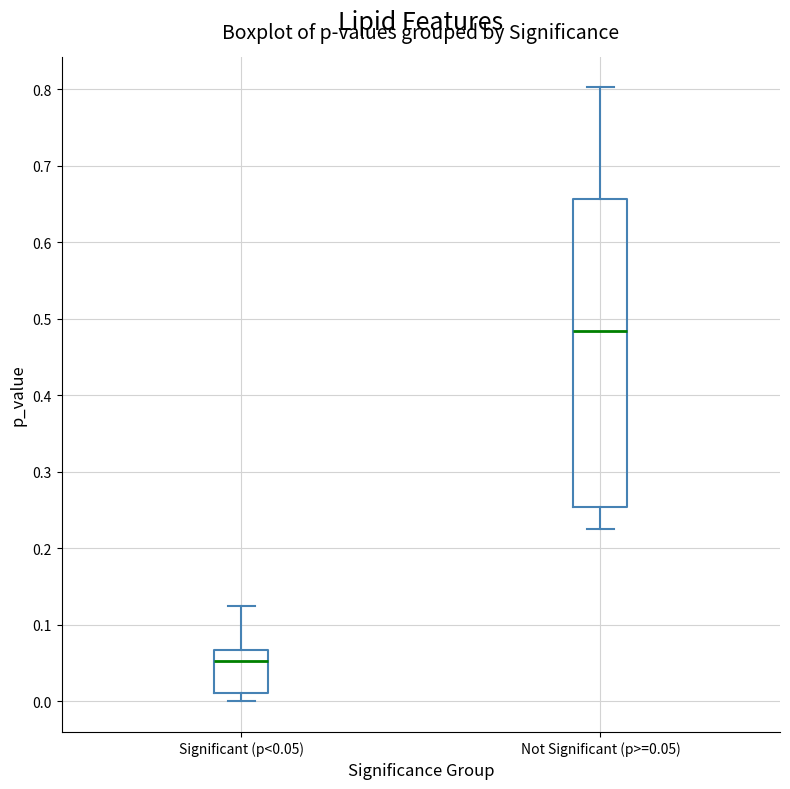

Where does the lower whisker of the box for Significant (p<0.05) end on the y-axis? The values are not printed on the chart, so give them approximately, as read against the axis.

0.00